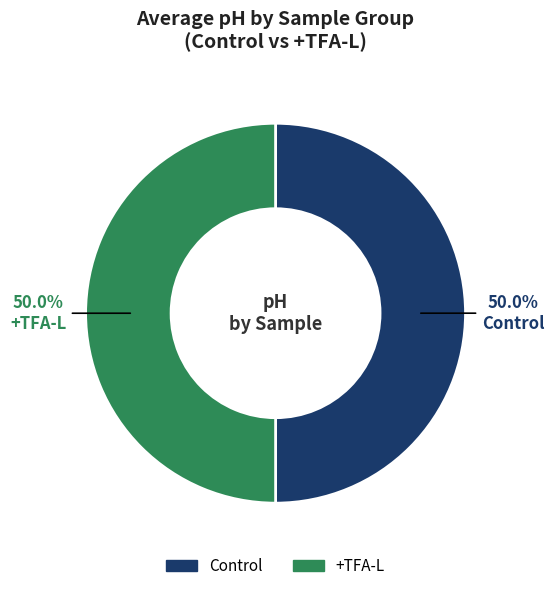

Do Control and +TFA-L together represent more than half of the pie?

Yes